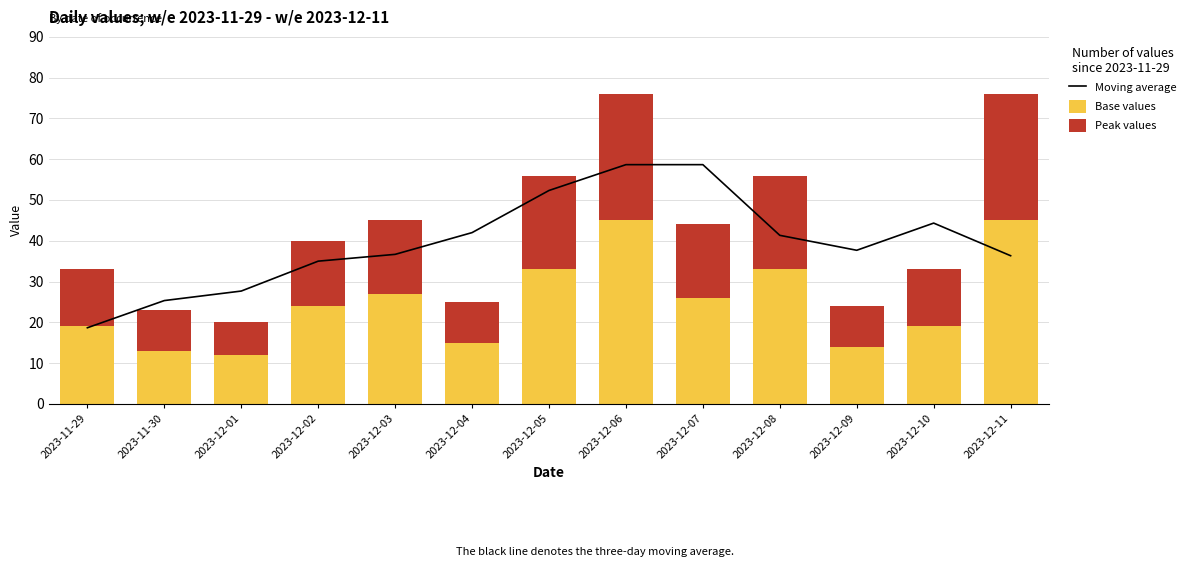

What is the difference between the highest and lowest values at 2023-11-30?

15.3